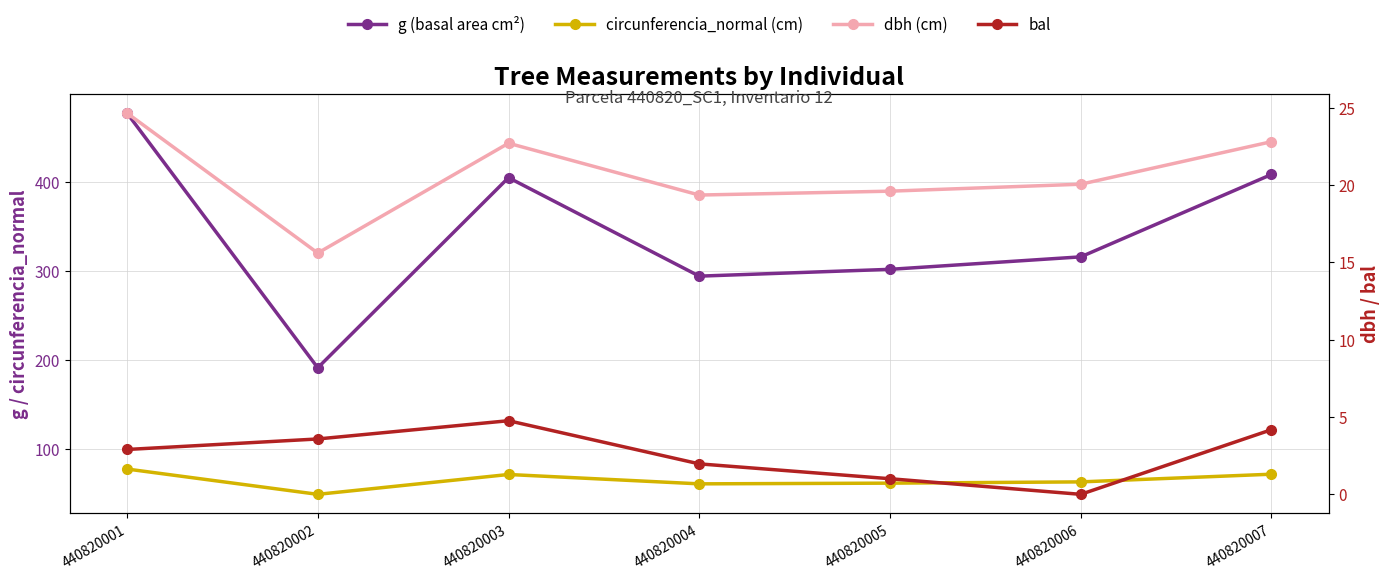

What is the sum of all circunferencia_normal (cm) values?

454.8